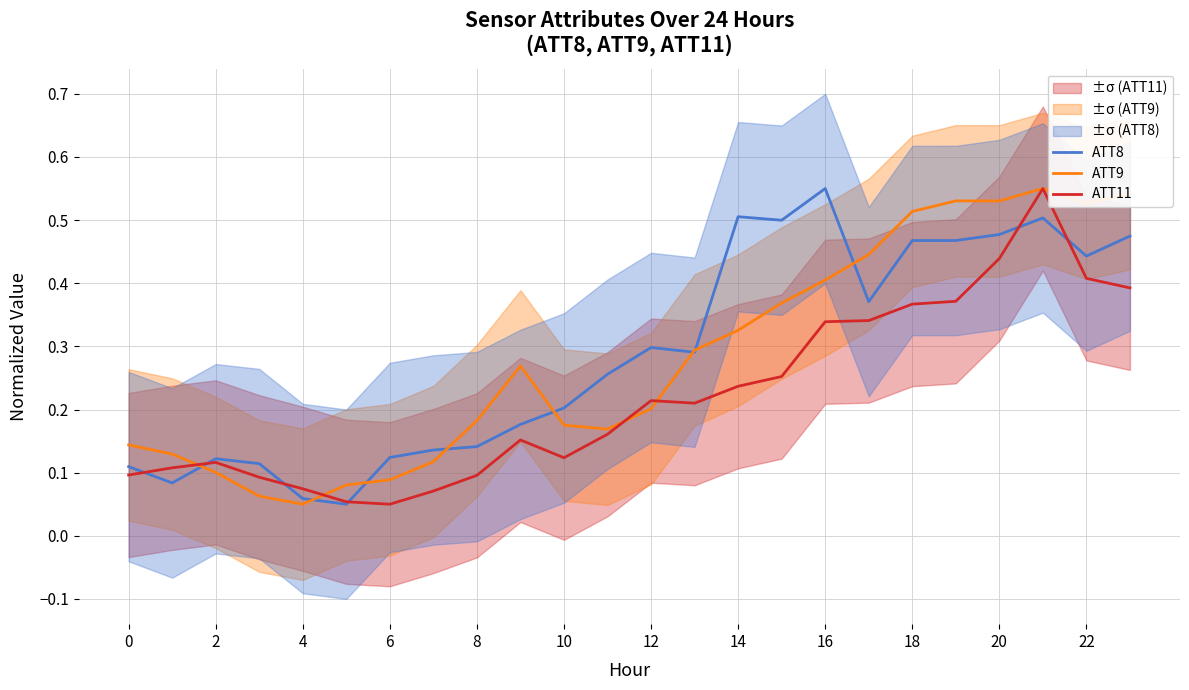

Which series has the largest total across all categories?

ATT8